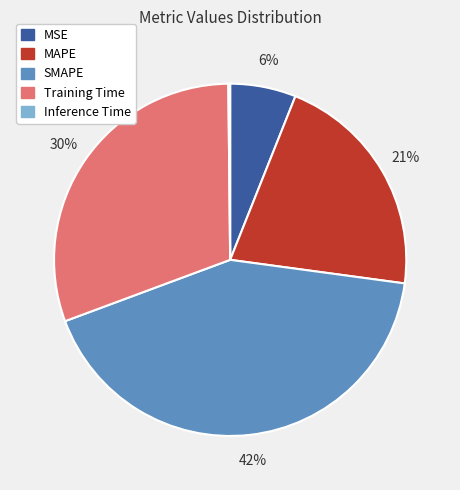

Is it true that MSE is 6% of the pie?

True